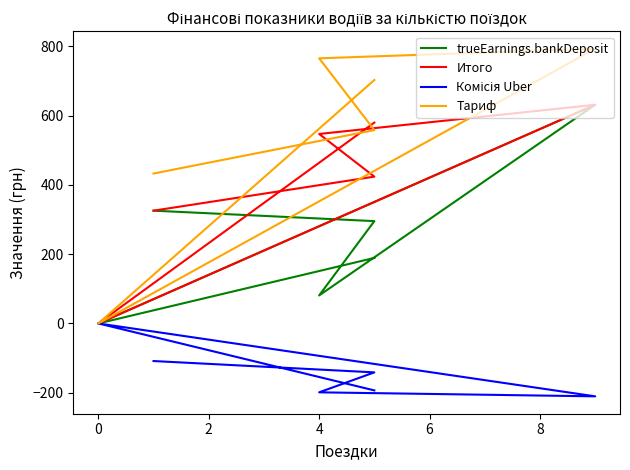

What is the sum of the Итого values at 0 and 6?

423.7